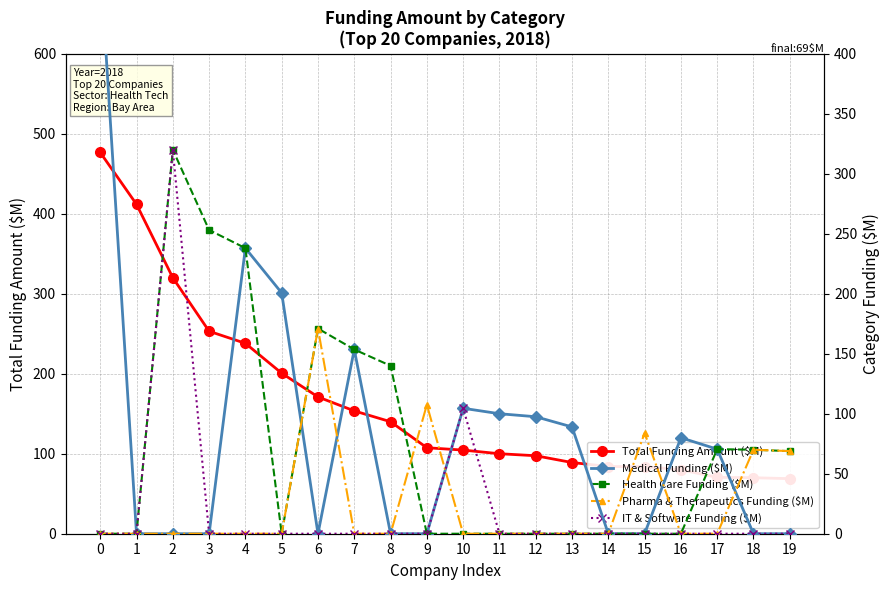

True or false: Total Funding Amount ($M) and Pharma & Therapeutics Funding ($M) cross at least once.

False